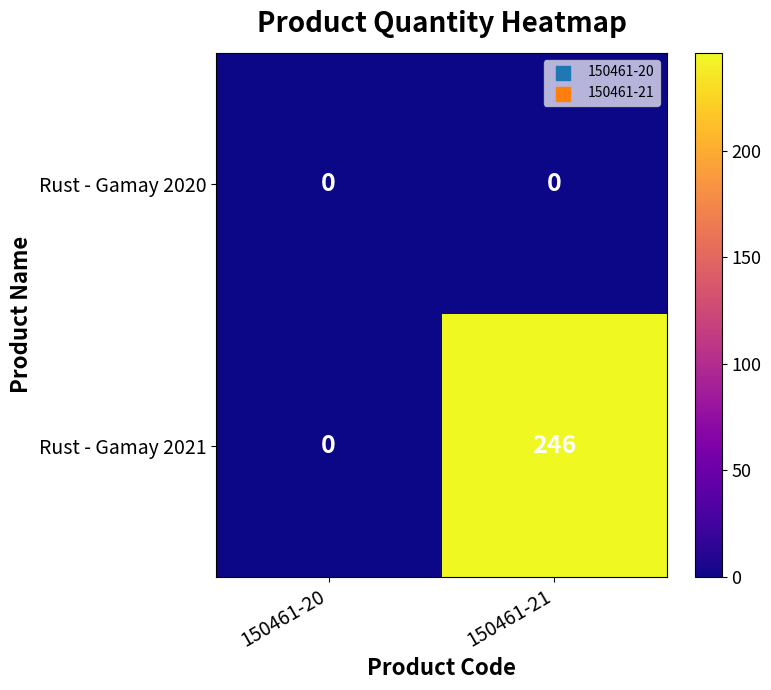

How many categories are shown in the chart?

2